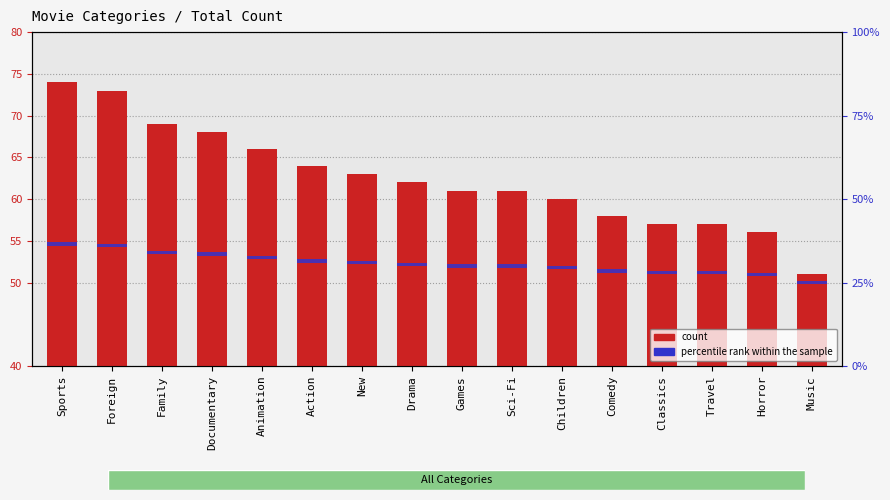

What is the value of the Total Movies bar at the 4th from the left?

68